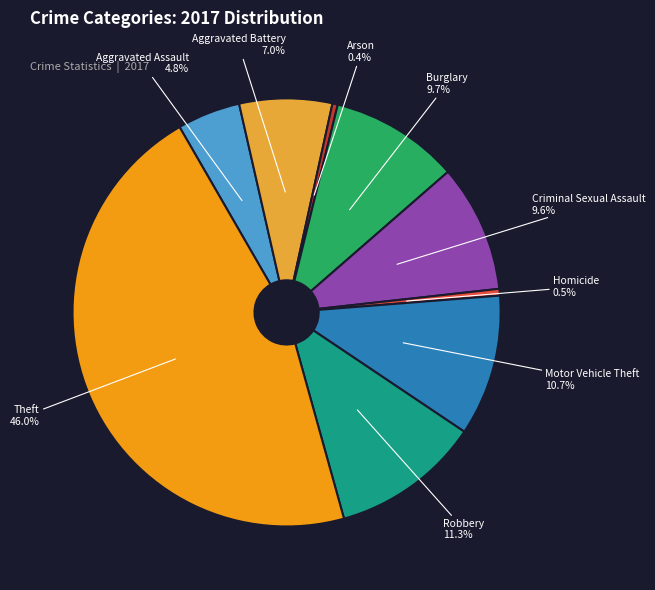

How many slices are in this pie chart?

9